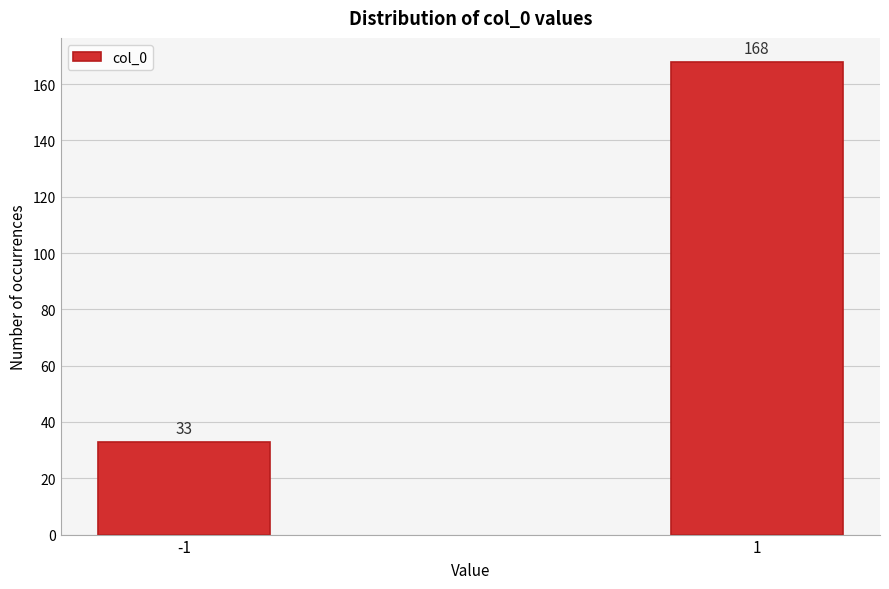

Reading right to left, transcribe all the data shown in this chart.

1=168	-1=33